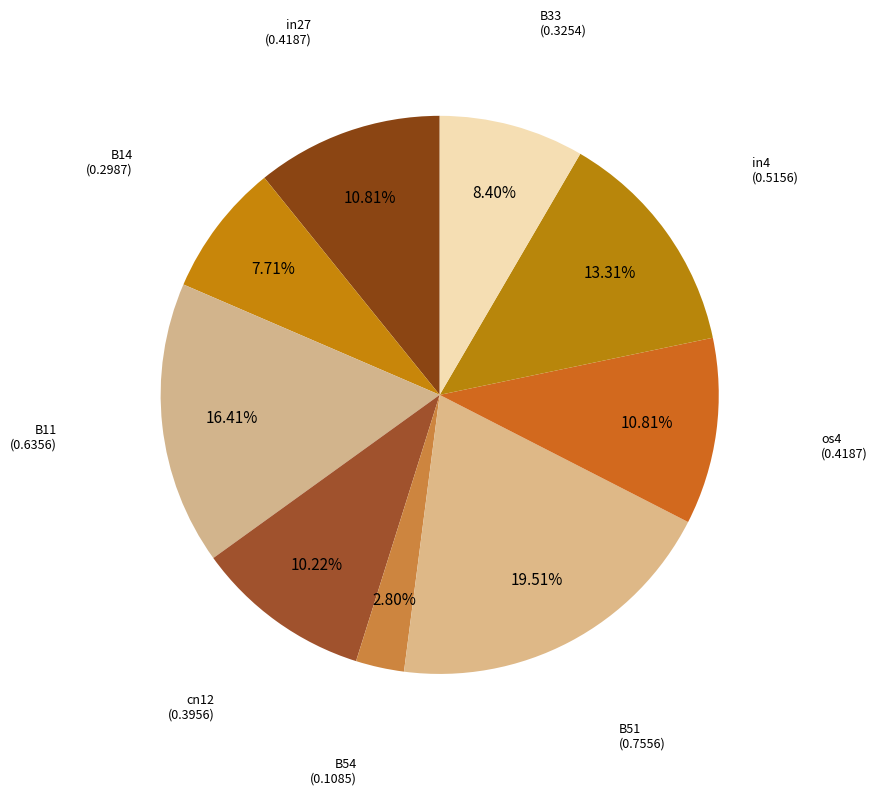

To the nearest percent, what is the average slice percentage?

11%